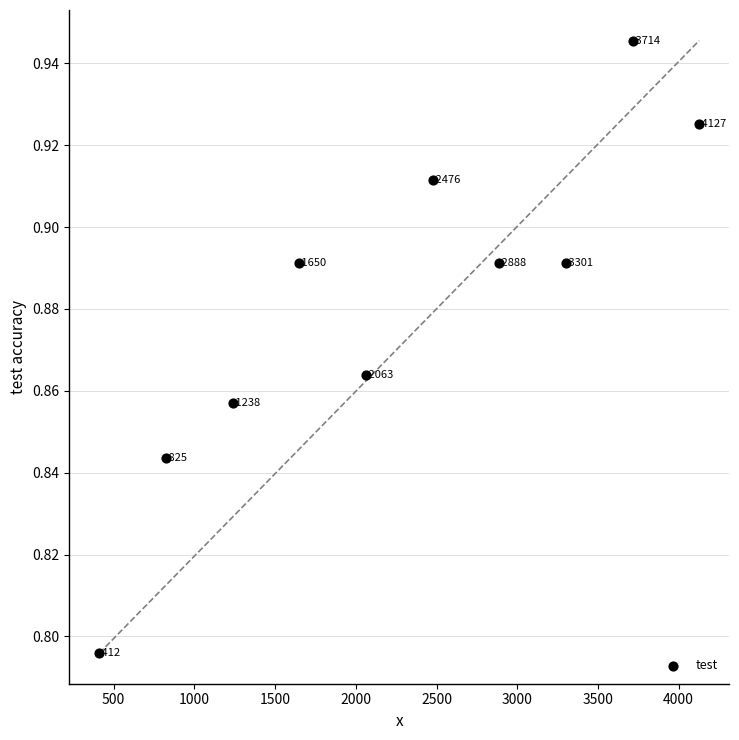

What is the average X value?

2269.4